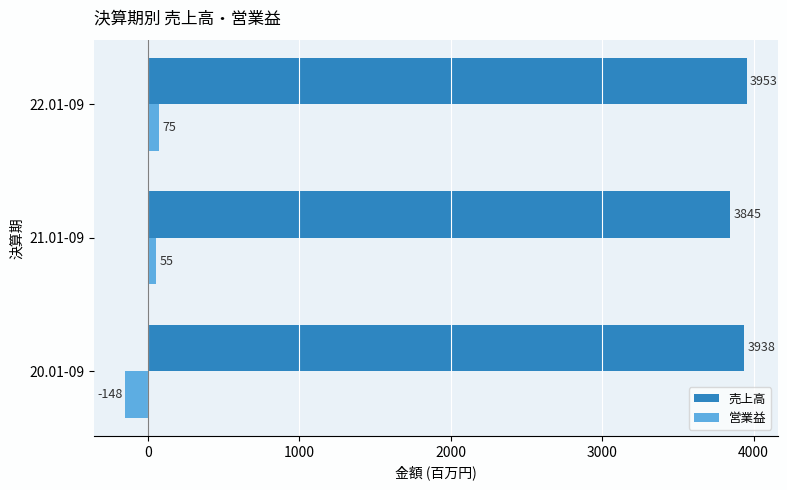

True or false: 売上高 has a value of 3845 at 21.01-09.

True